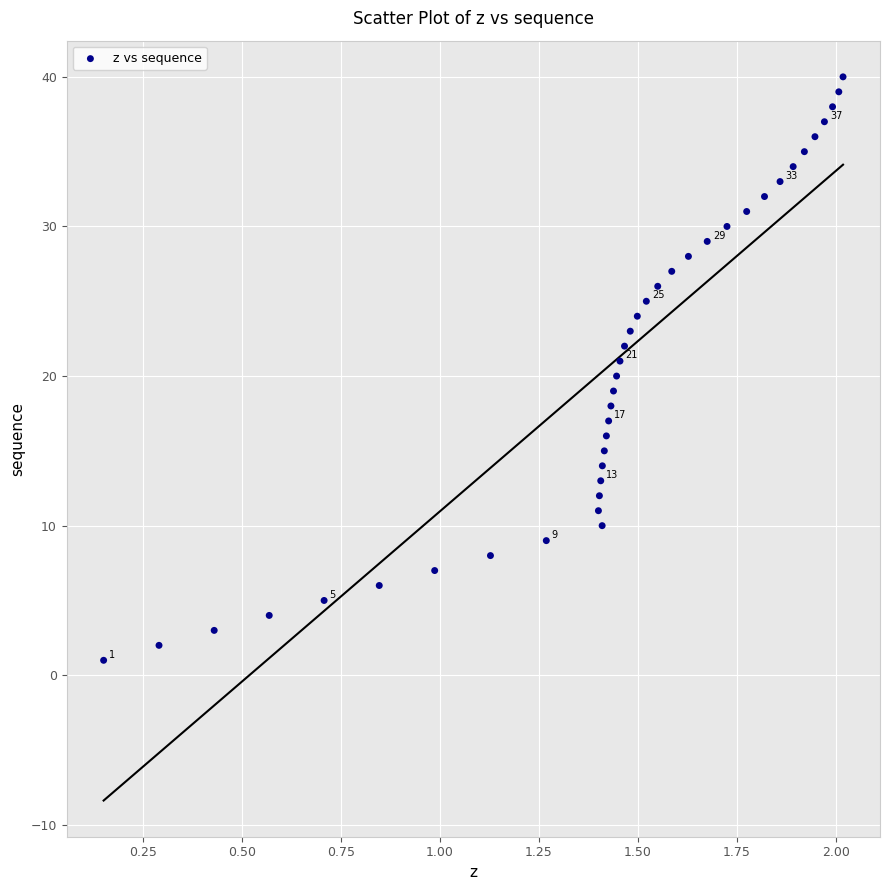

What is the range of Y values (max minus min)?

39